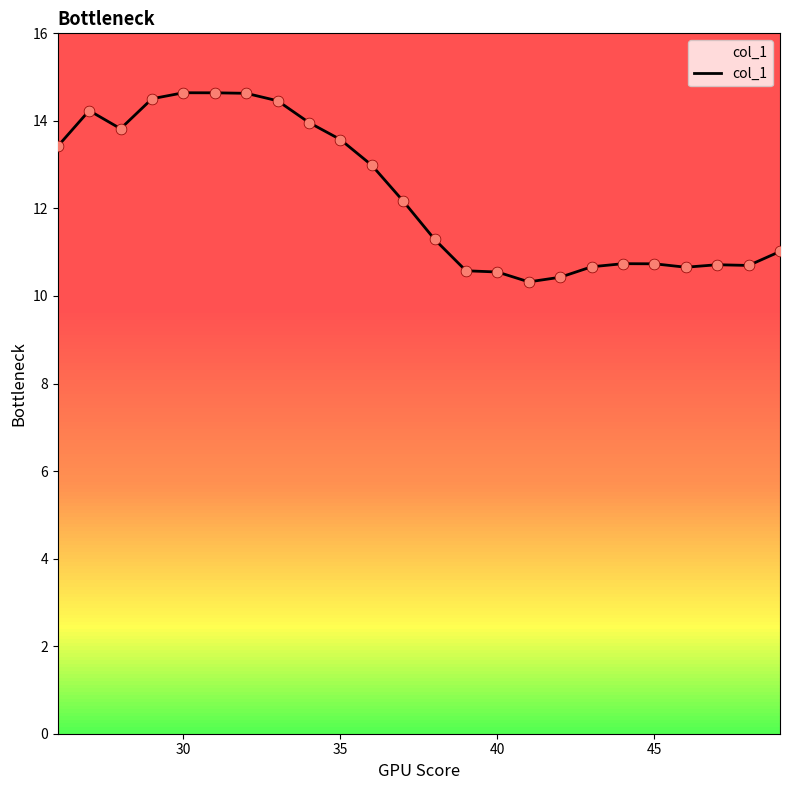

What is the smallest value displayed?

10.3